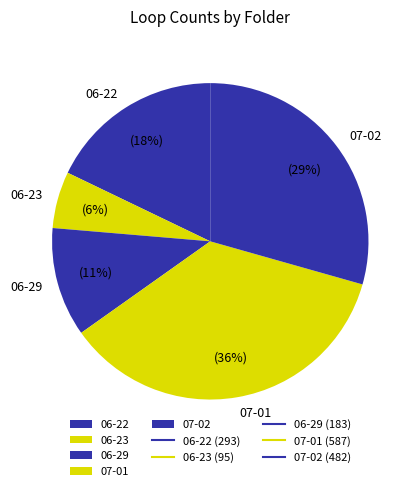

To the nearest percent, what is the difference between the largest and smallest slice percentages?

30%